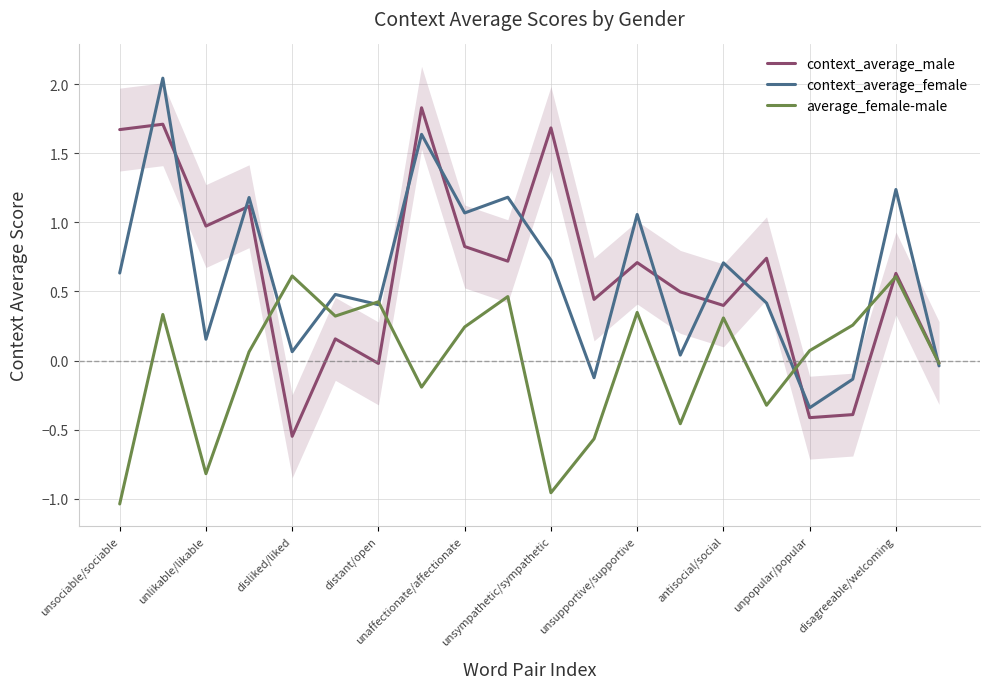

True or false: context_average_male has a value of 0.2 at antisocial/social.

False